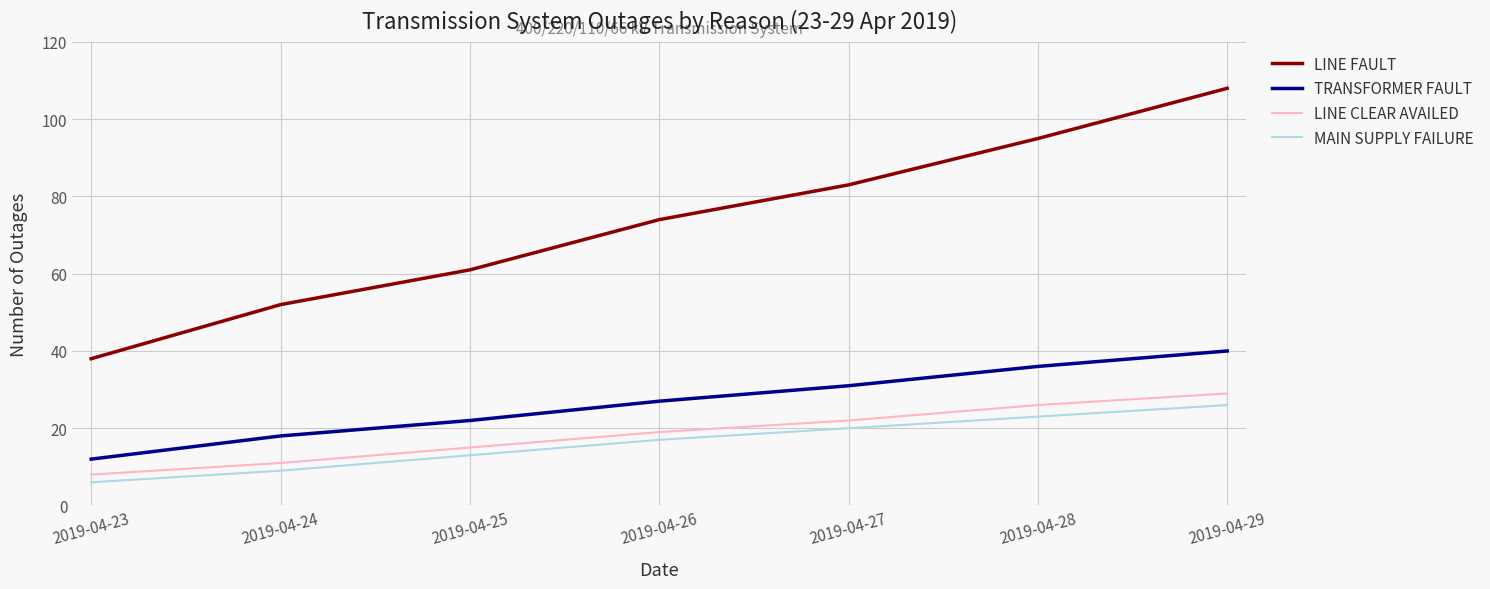

True or false: LINE CLEAR AVAILED and LINE FAULT intersect in this chart.

False